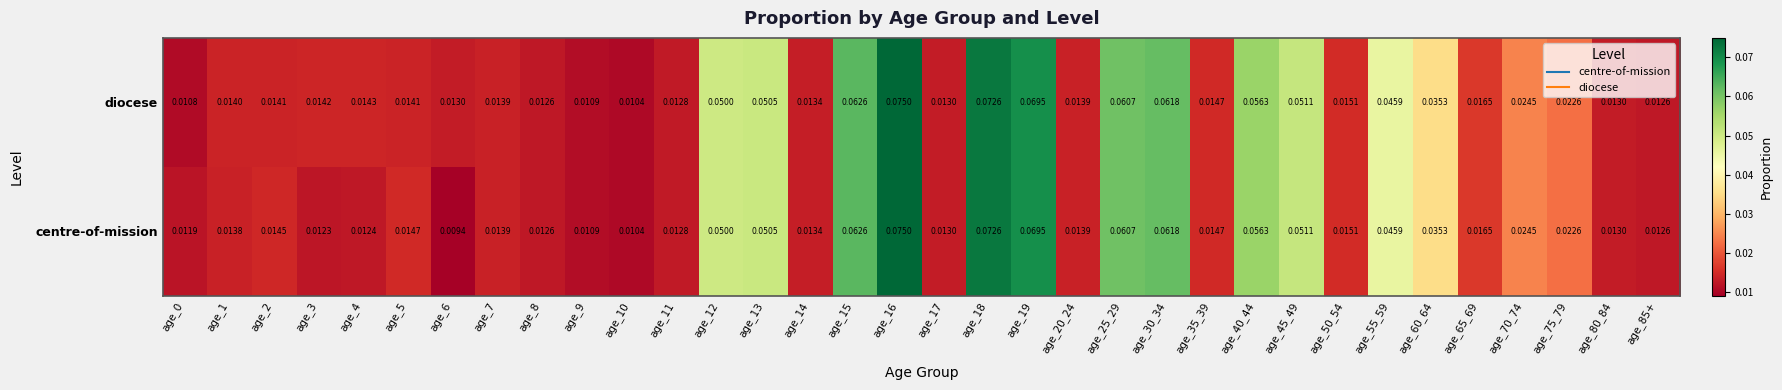

Which series has the largest total across all categories?

diocese